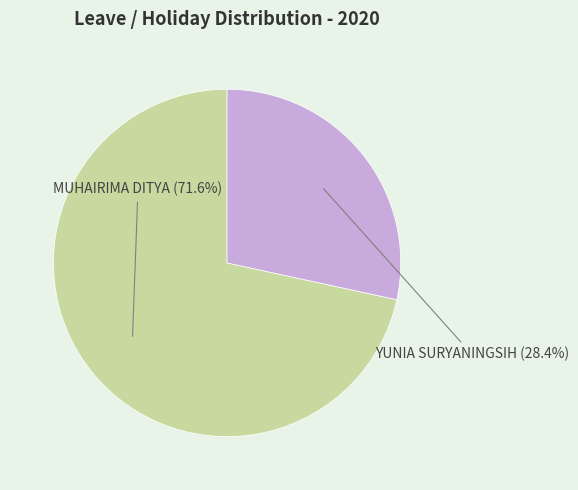

How many slices are in this pie chart?

2